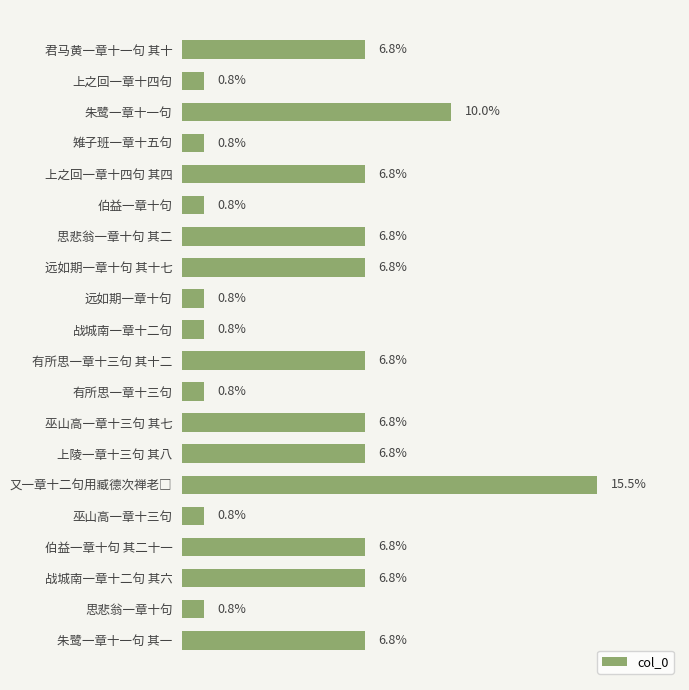

Are the bars horizontal?

Yes